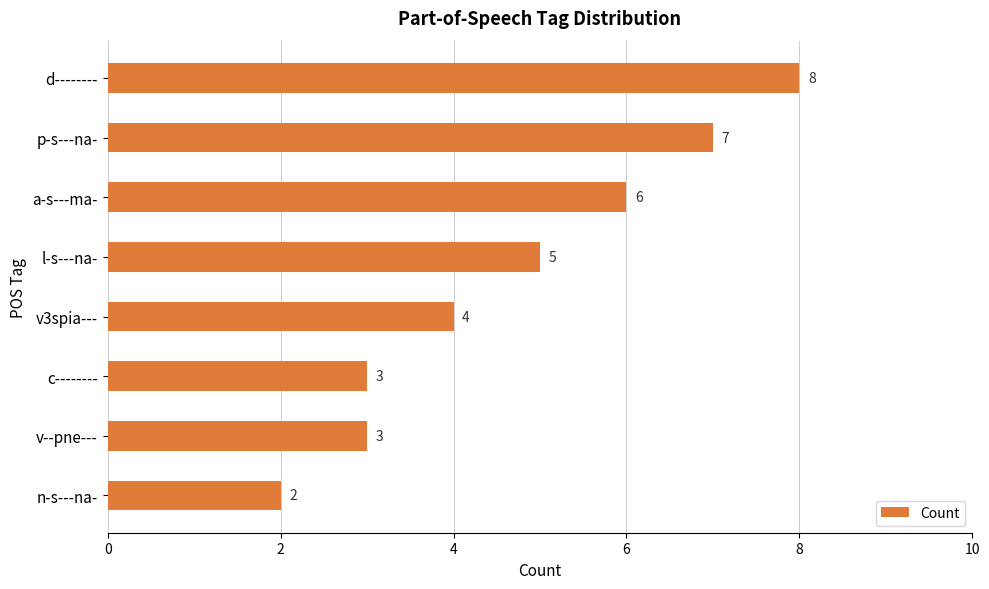

What is the change in value from l-s---na- to n-s---na-?

-3